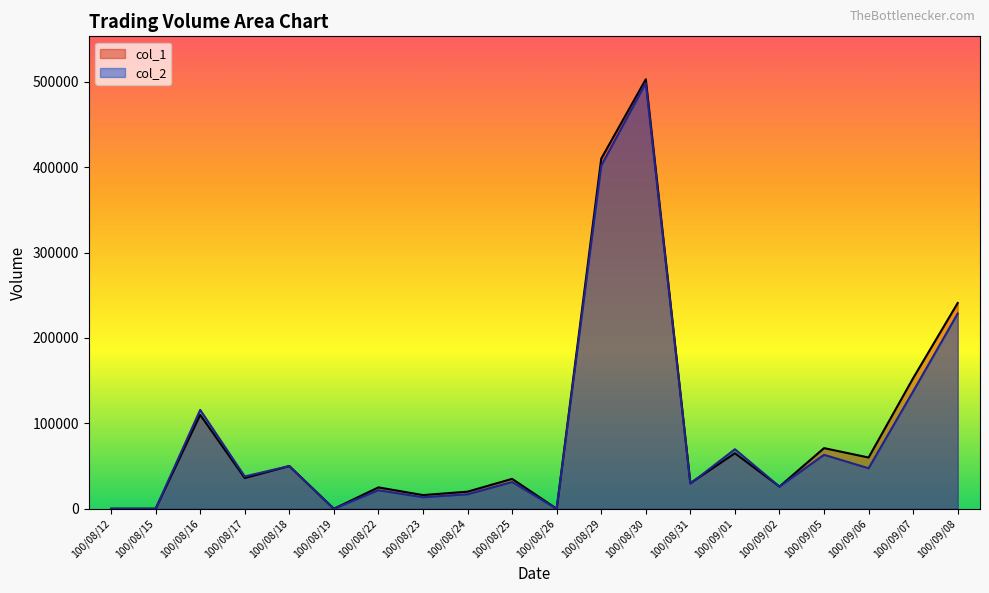

What is the difference between the col_2 values at 100/08/31 and 100/08/30?

469230